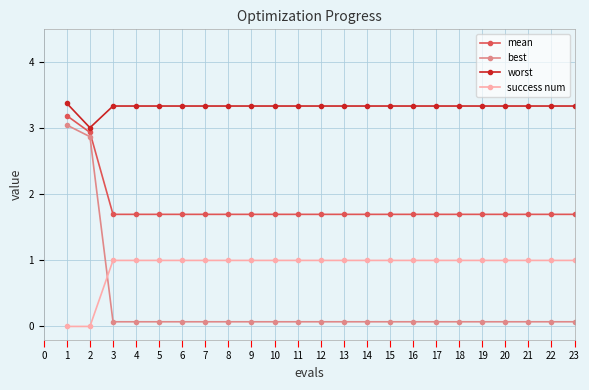

What is the difference between the maximum and second lowest values in the success num series?

1.0